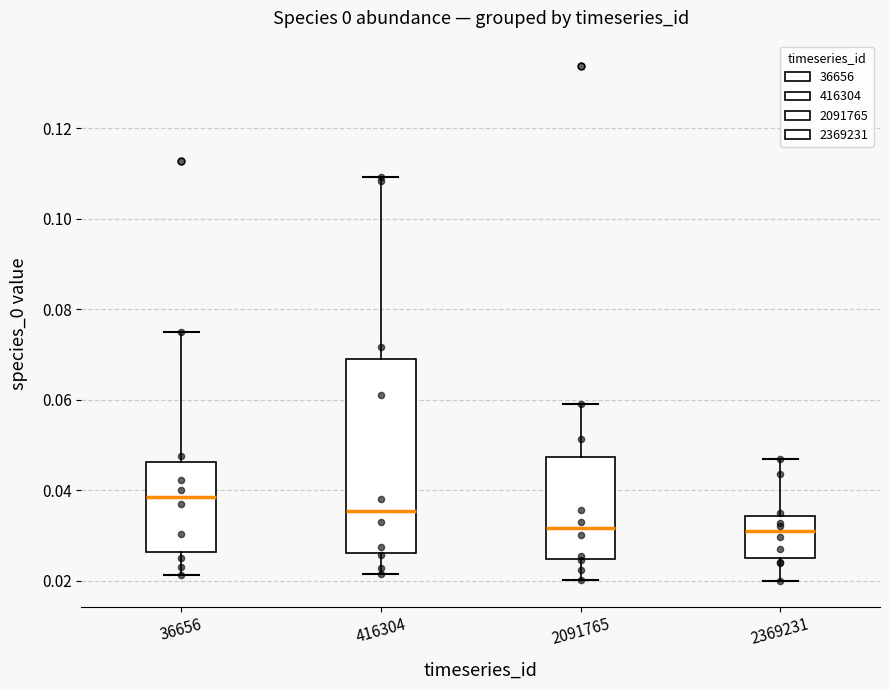

Reading left to right, transcribe this box plot: for each box, give where its median line is, the range the box spans, and where its two whiskers end, as read against the y-axis. The values are not printed on the chart, so give them approximately, as read against the axis.

36656: median 0.038, box 0.026 to 0.046, whiskers 0.022 to 0.076
416304: median 0.036, box 0.026 to 0.070, whiskers 0.022 to 0.110
2091765: median 0.032, box 0.024 to 0.048, whiskers 0.020 to 0.058
2369231: median 0.030, box 0.024 to 0.034, whiskers 0.020 to 0.046